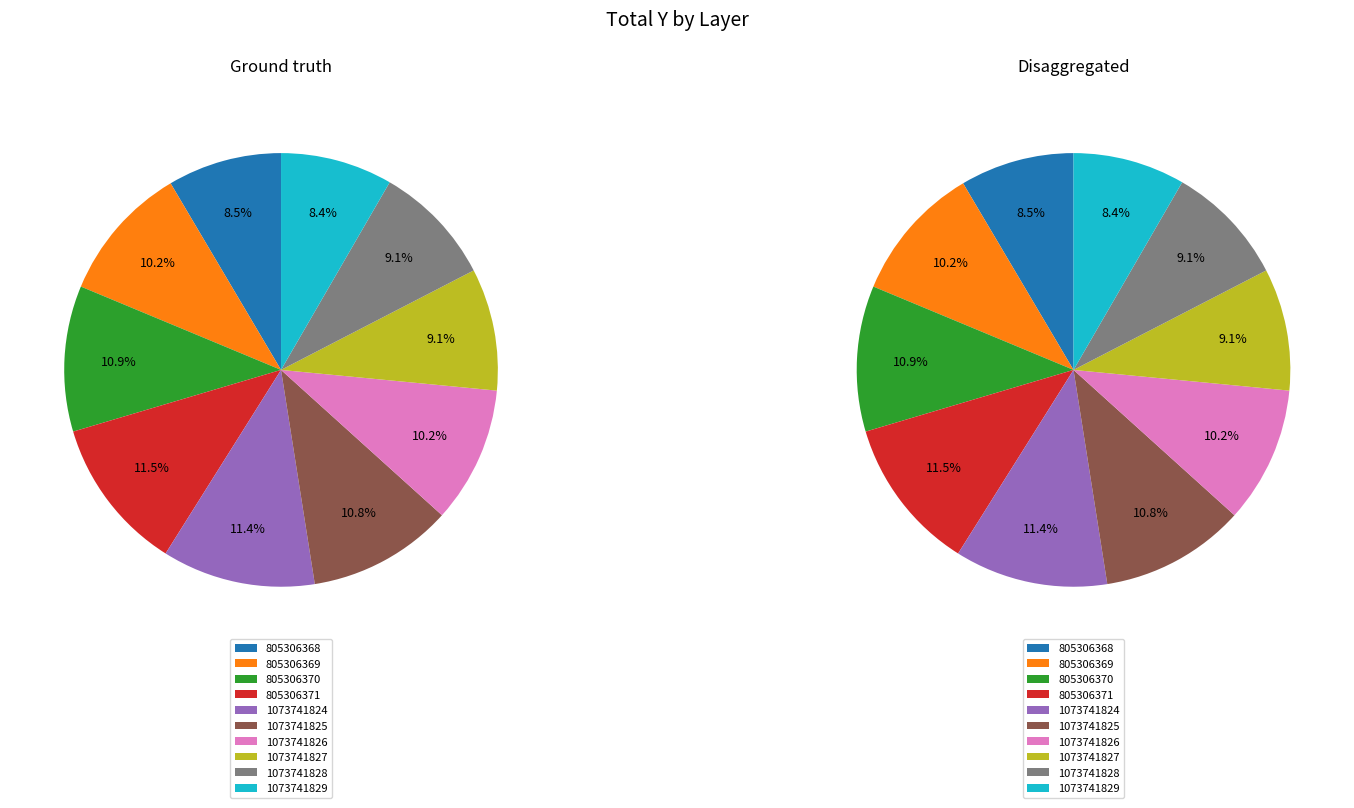

What portion of the pie excludes 1073741826?

89.8%